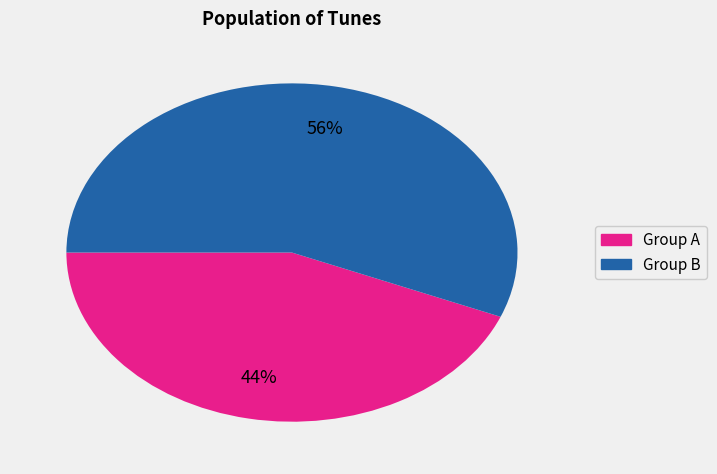

To the nearest percent, what is the average slice percentage?

50%